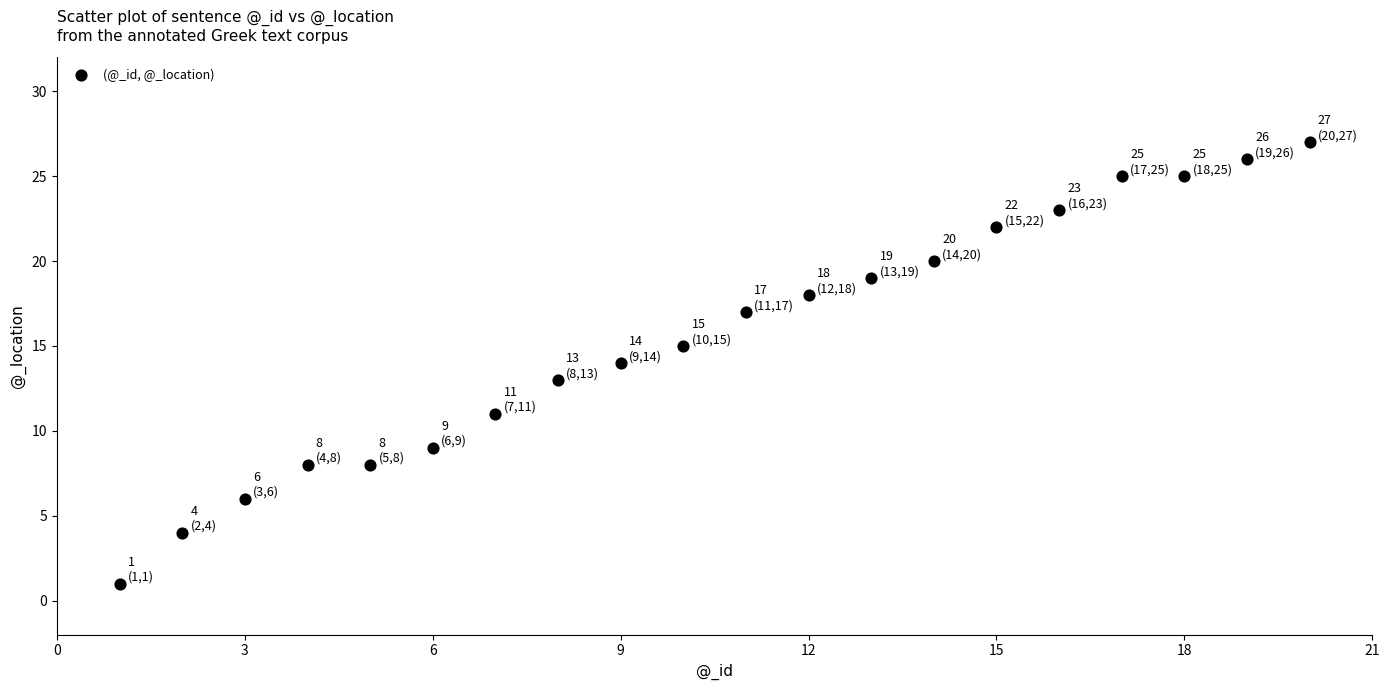

What is the range of Y values (max minus min)?

26